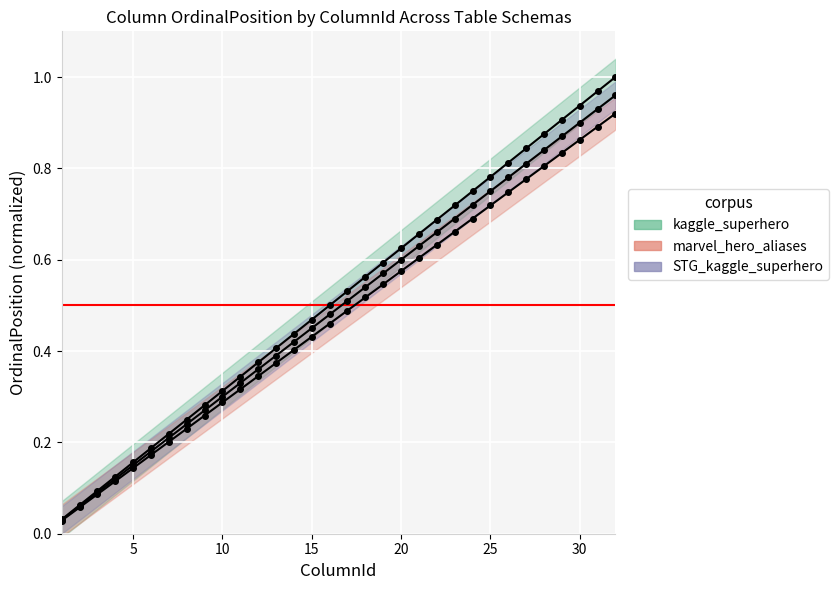

True or false: marvel_hero_aliases and kaggle_superhero cross at least once.

False